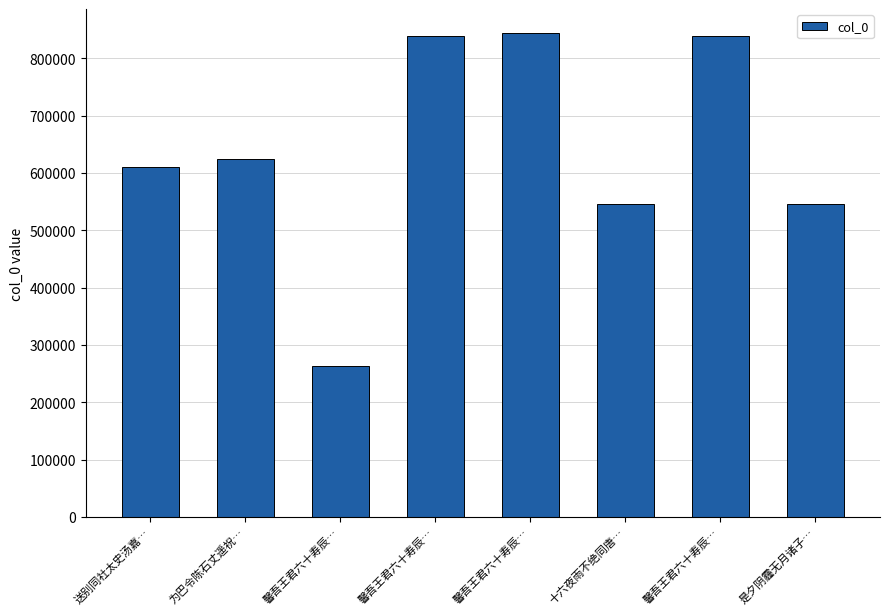

The value at 为巴令陈石丈遥祝… is 624376. True or false?

True